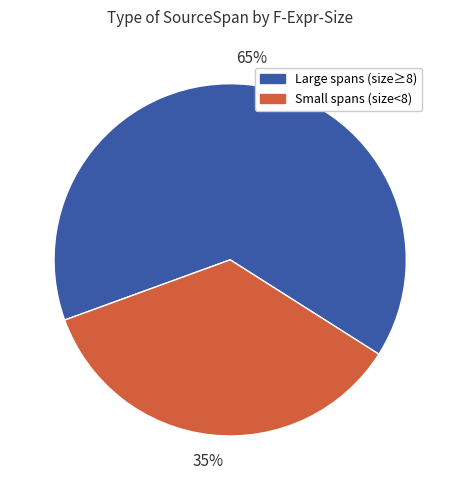

What is the smallest slice in the pie chart?

Small spans (size<8)